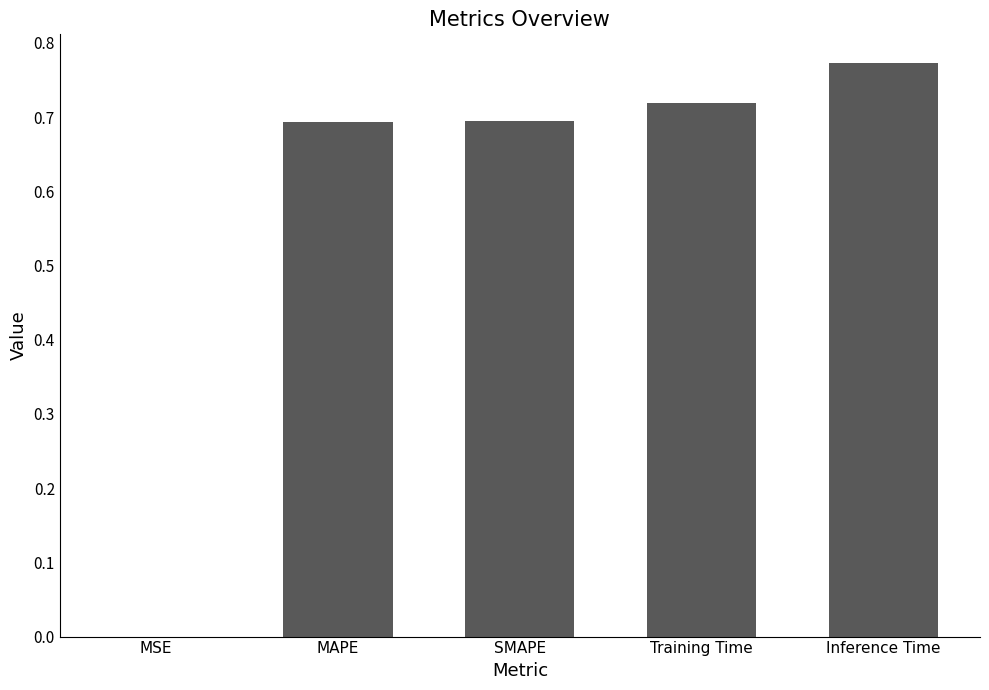

Which label corresponds to the largest value in the chart?

Inference Time